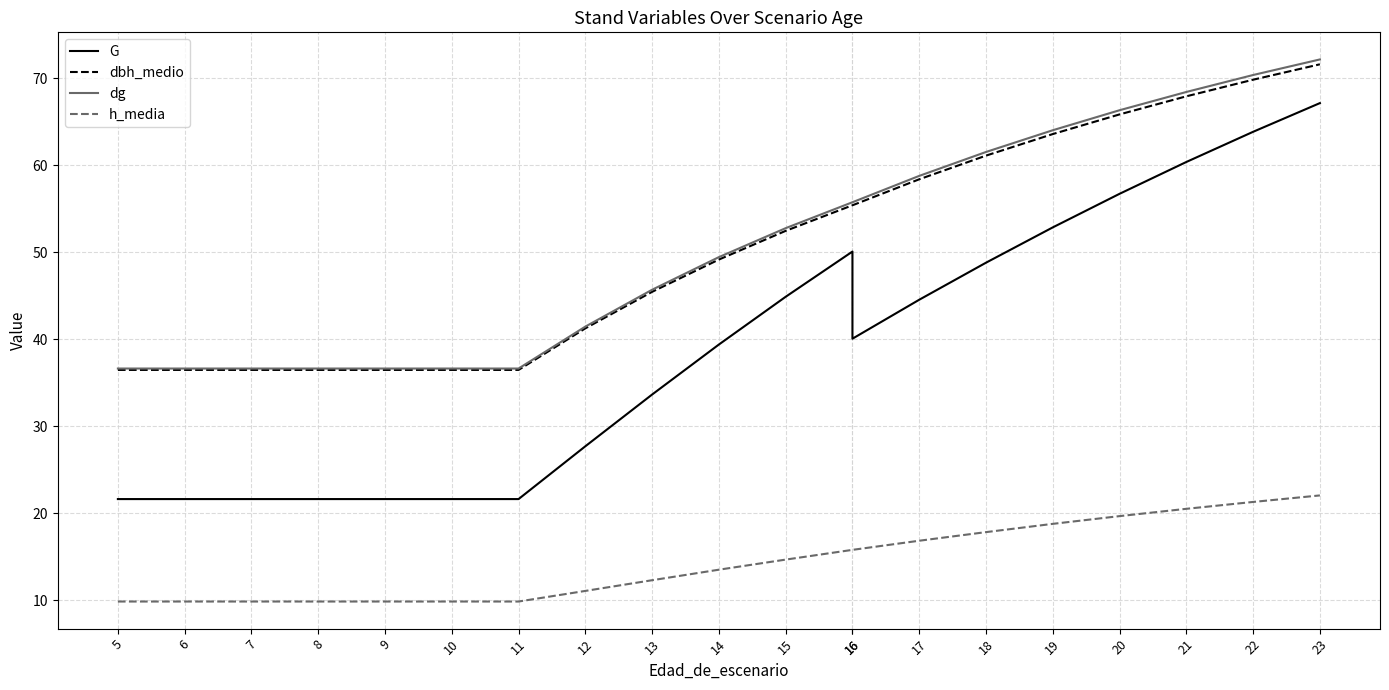

Rank the categories by dg value from lowest to highest.

5, 6, 7, 8, 9, 10, 11, 12, 13, 14, 15, 16, 16, 17, 18, 19, 20, 21, 22, 23